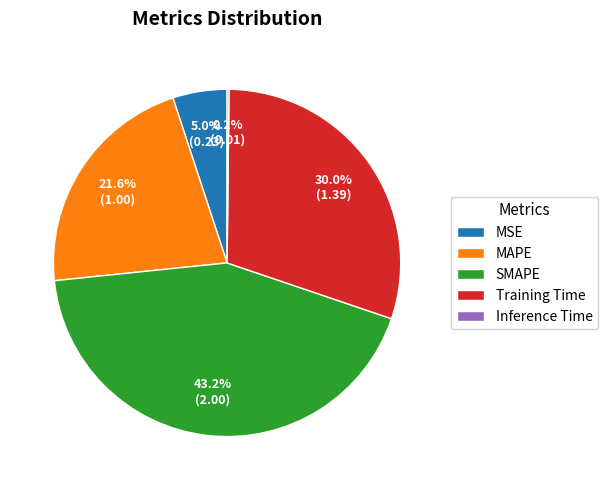

To the nearest percent, what portion does MAPE represent?

22%